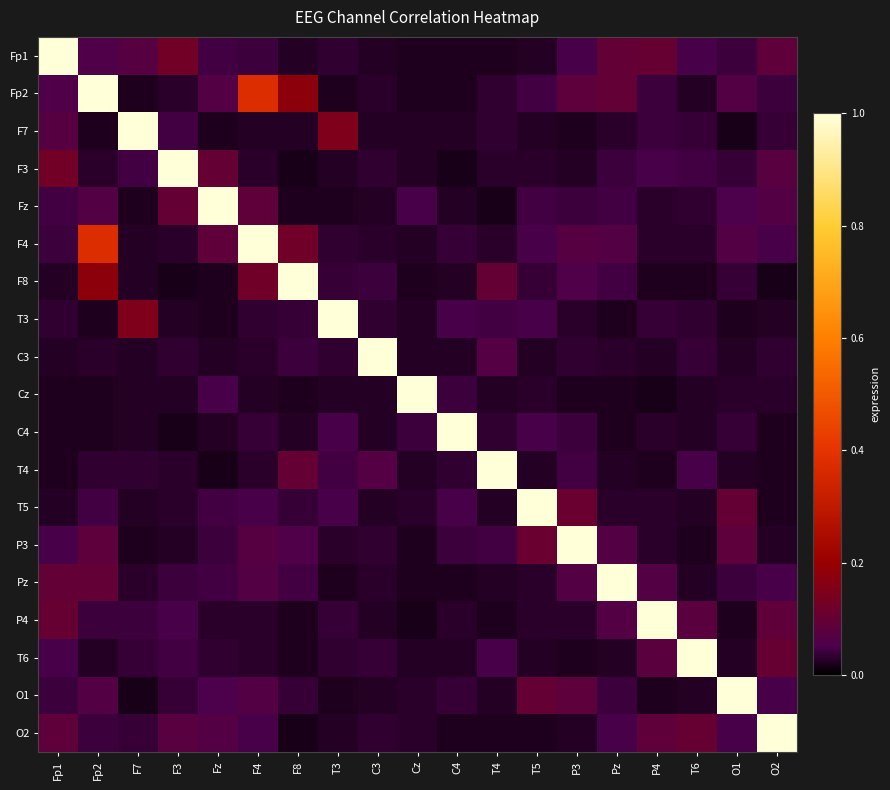

Between Fp2 and O1, which series saw the biggest shift?

Fp2